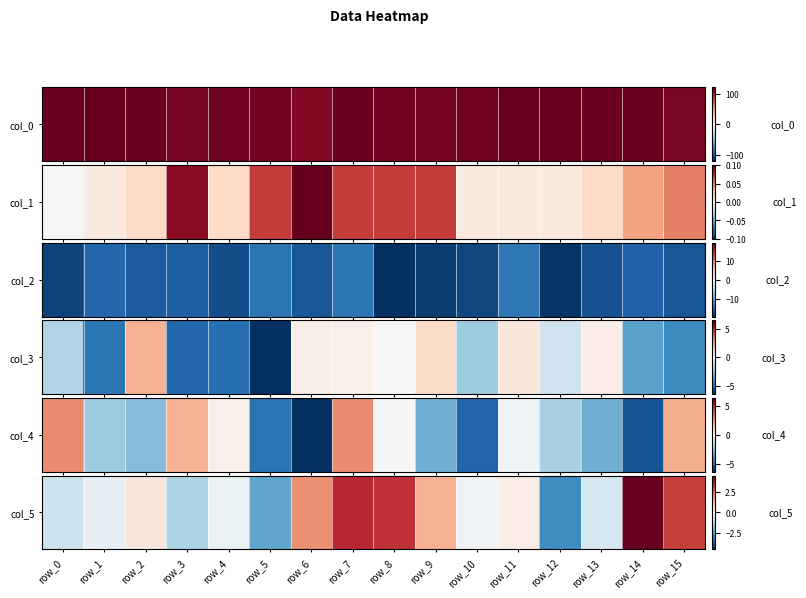

Where is the data nearest to the value 0?

row_10